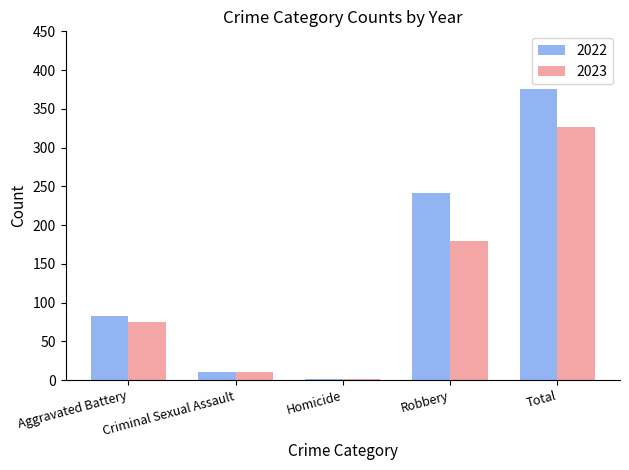

Which series has the widest spread of values?

2022